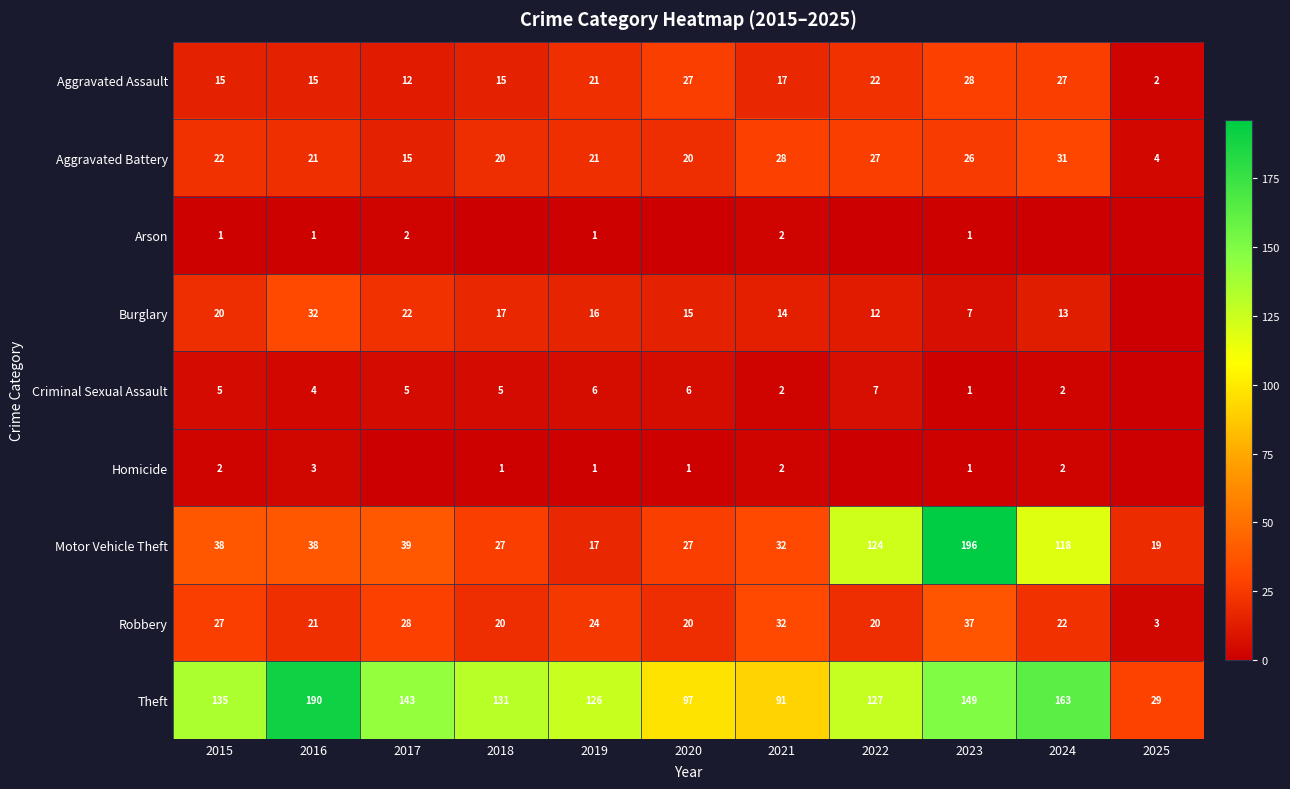

Is it true that Theft equals 172 at 2020?

False